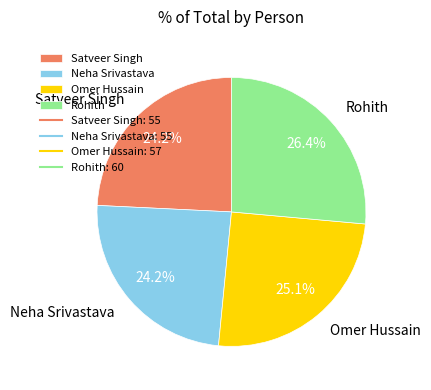

To the nearest percent, what is the difference between the largest and smallest slice percentages?

2%